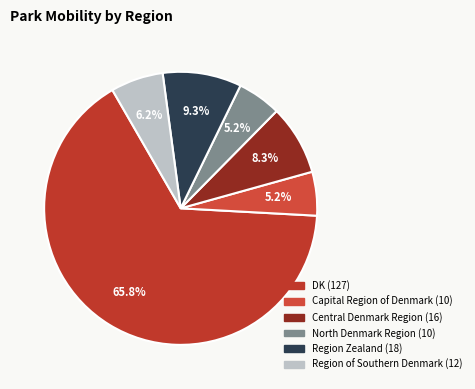

Count the number of slices in the pie.

6